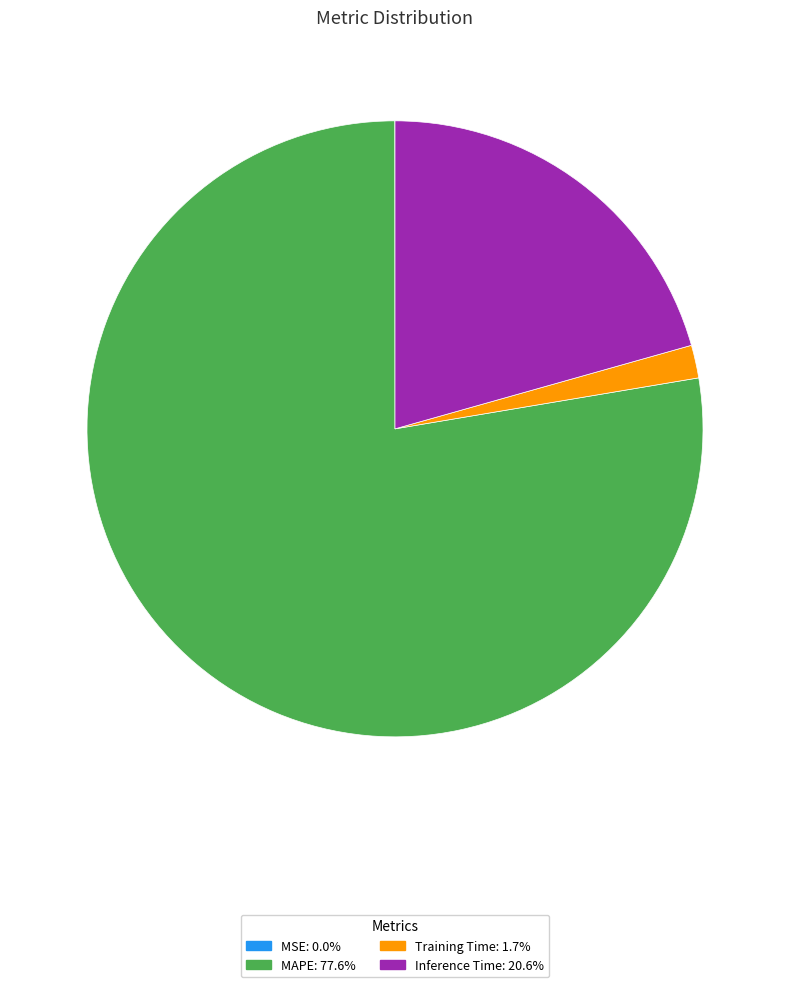

Which category accounts for the majority?

MAPE